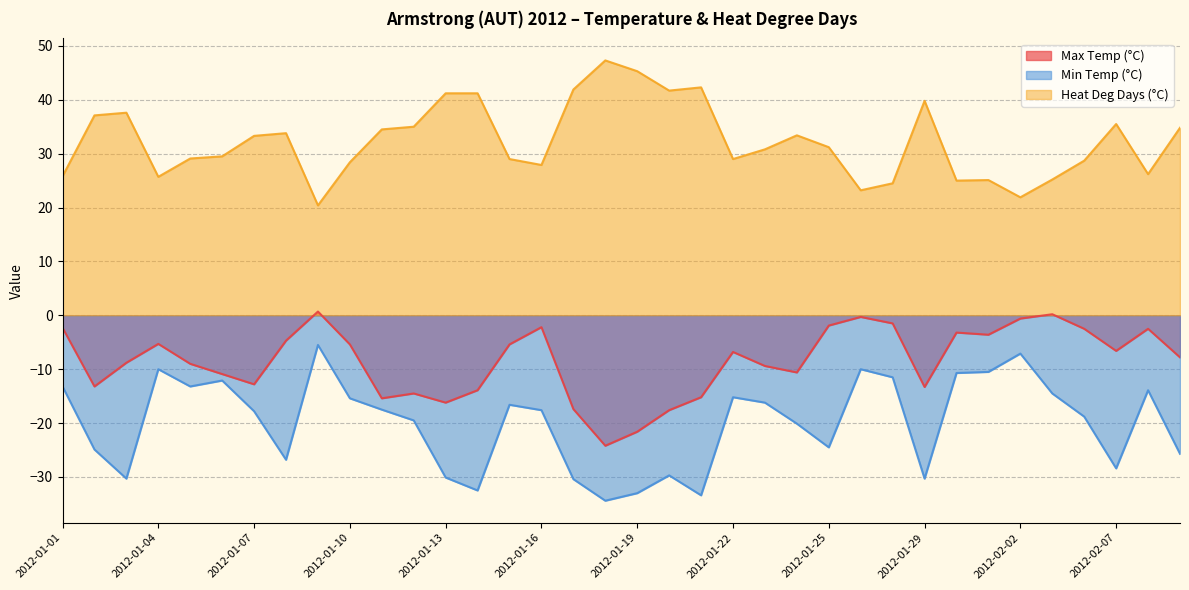

At which label is Heat Deg Days (°C) closest to 33?

2012-01-07